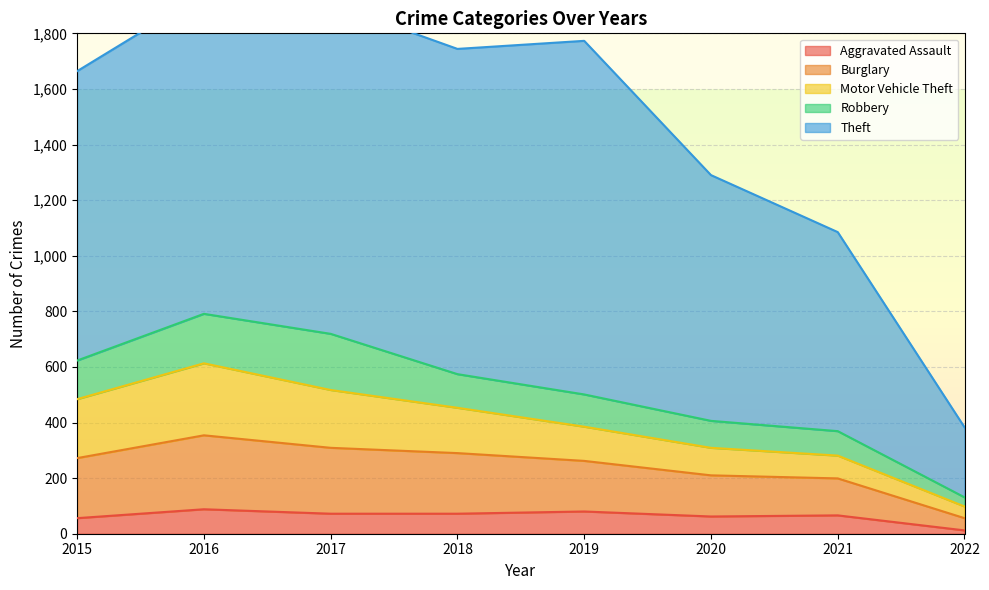

The Motor Vehicle Theft series shows 88 at 2018. True or false?

False